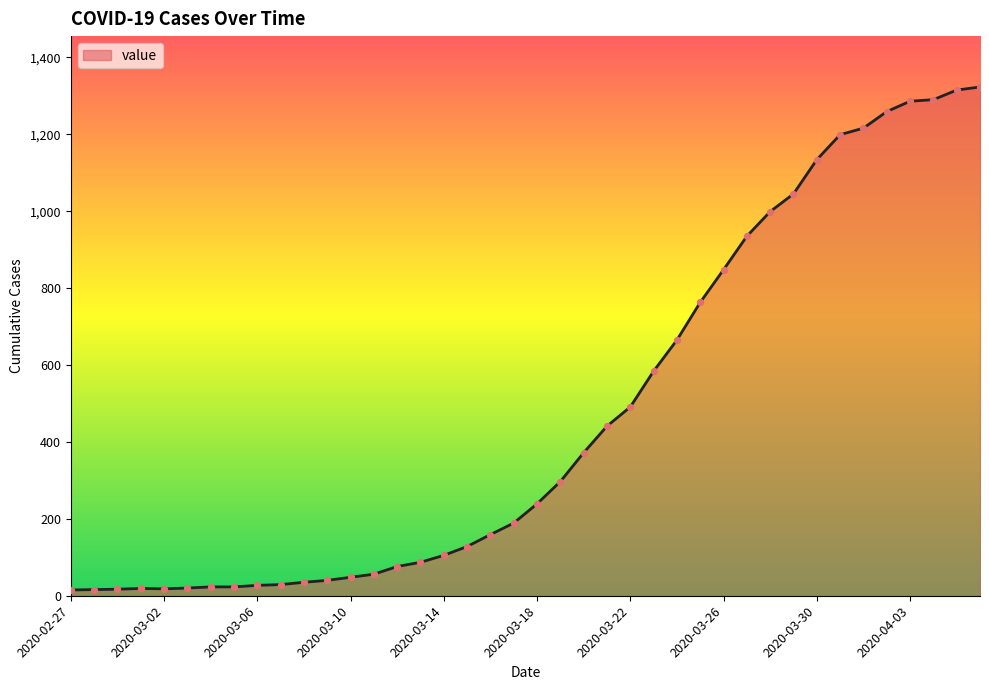

What is the greatest value displayed?

1323